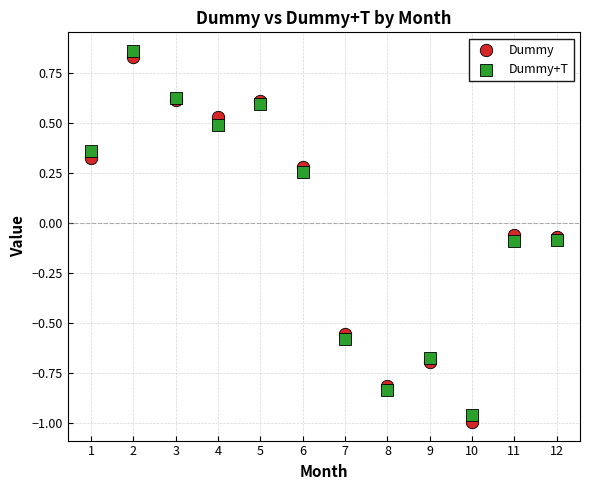

What is the X range (max minus min) for the scatter plot?

11.0